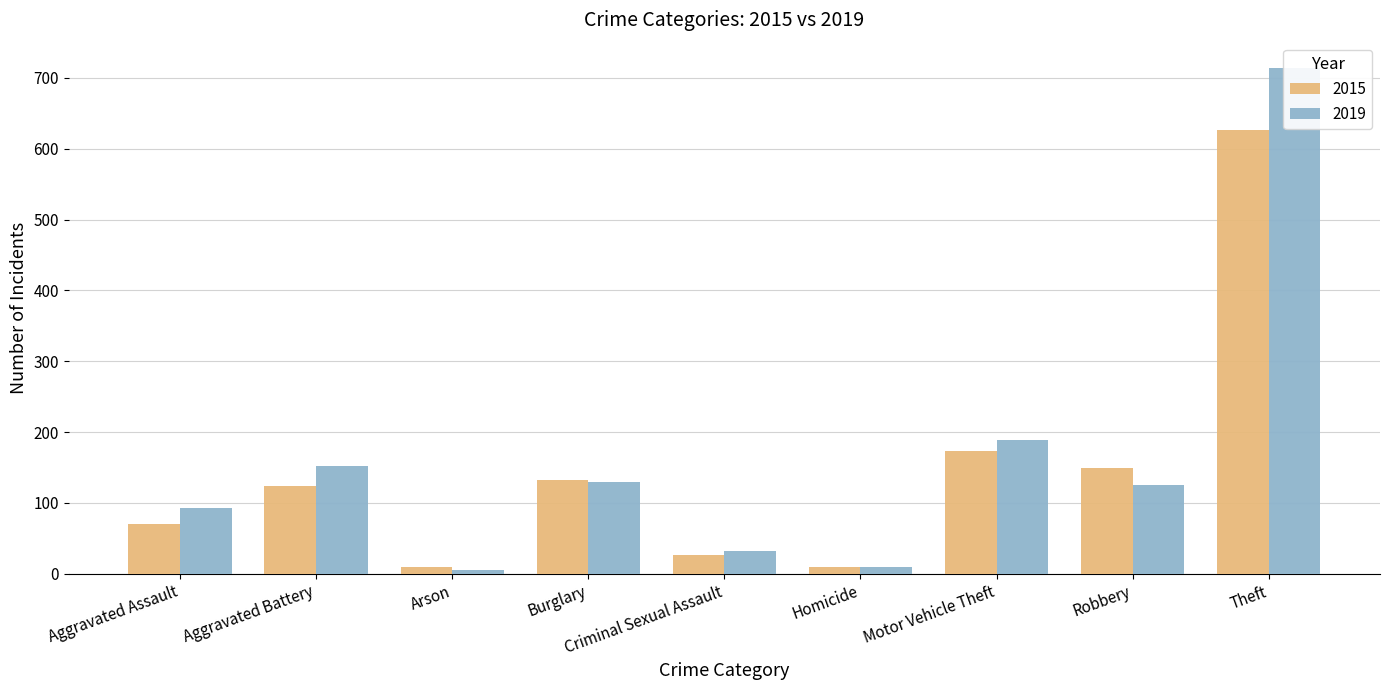

What is the spread (max minus min) of values at Robbery?

24